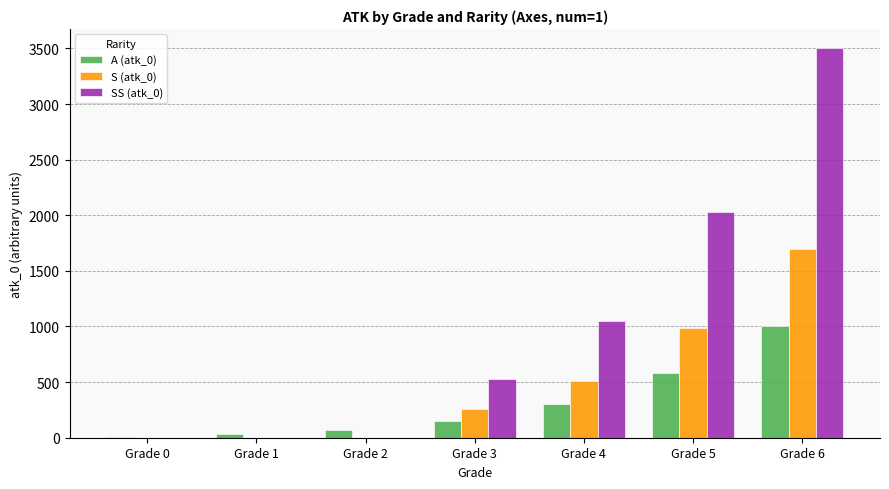

What is the difference between the SS (atk_0) values at Grade 0 and Grade 3?

525